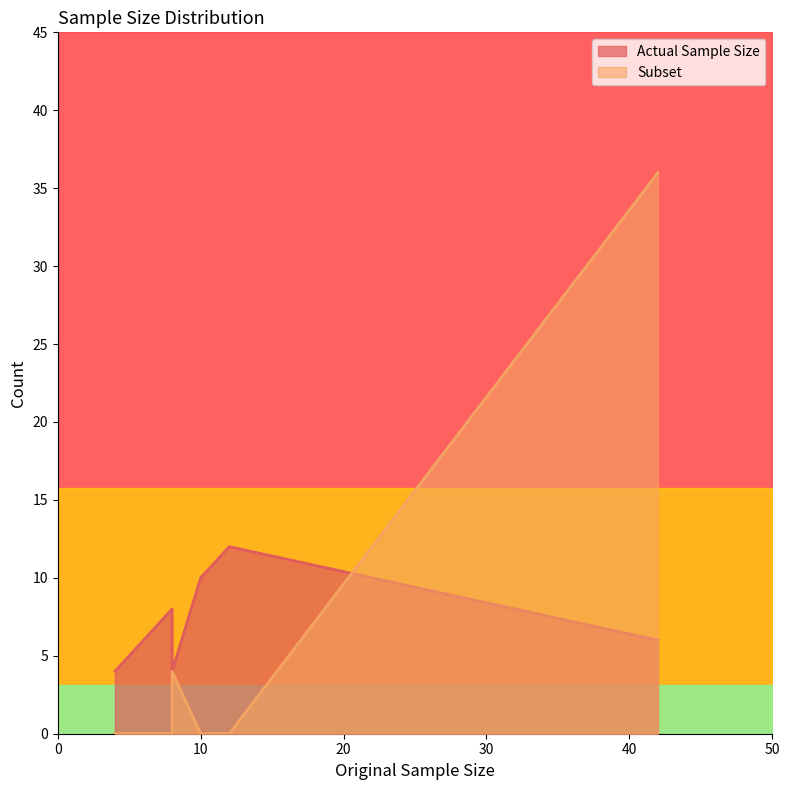

Which series has the largest range (max minus min)?

Subset